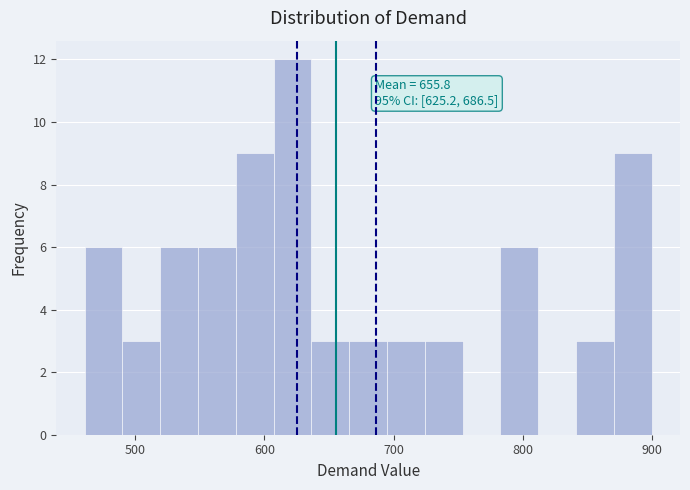

Read against the x-axis, roughly where is the centre of the tallest bar?

620